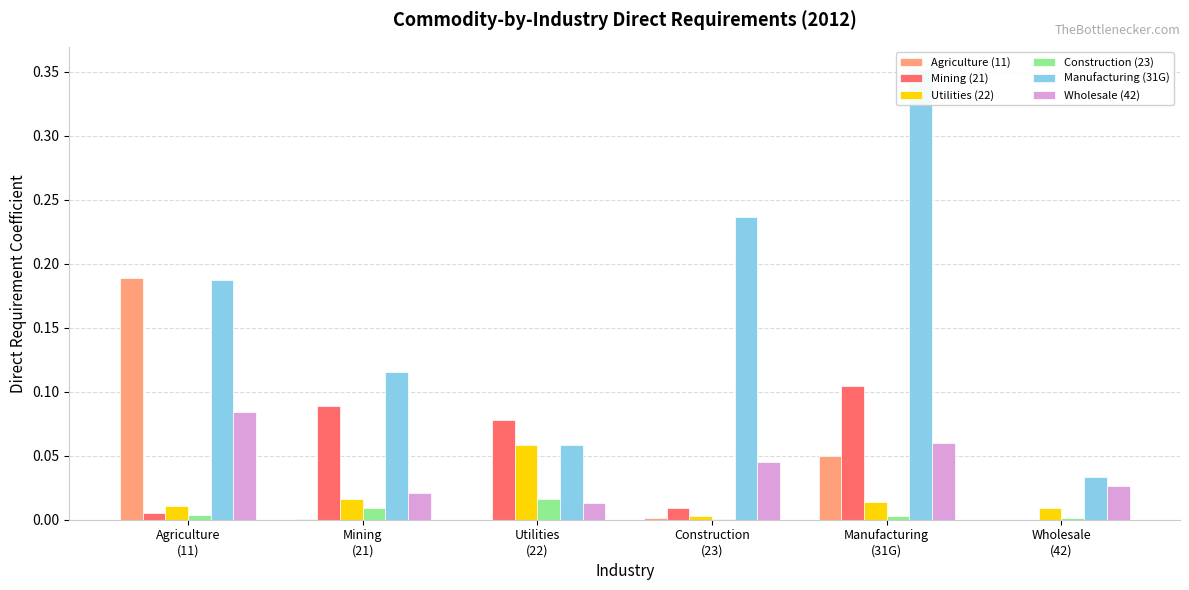

What is the greatest value displayed?

0.4